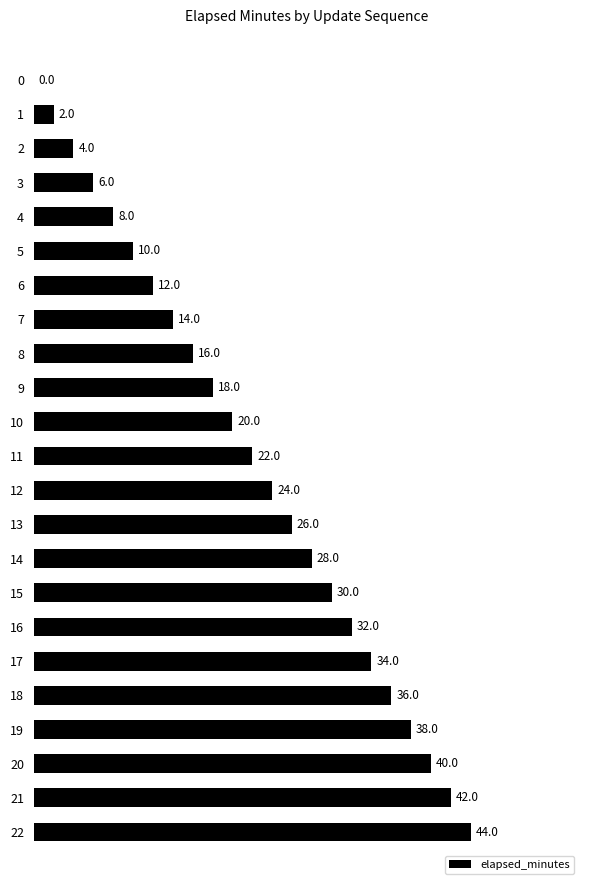

What is the sum of the values at 19 and 12?

62